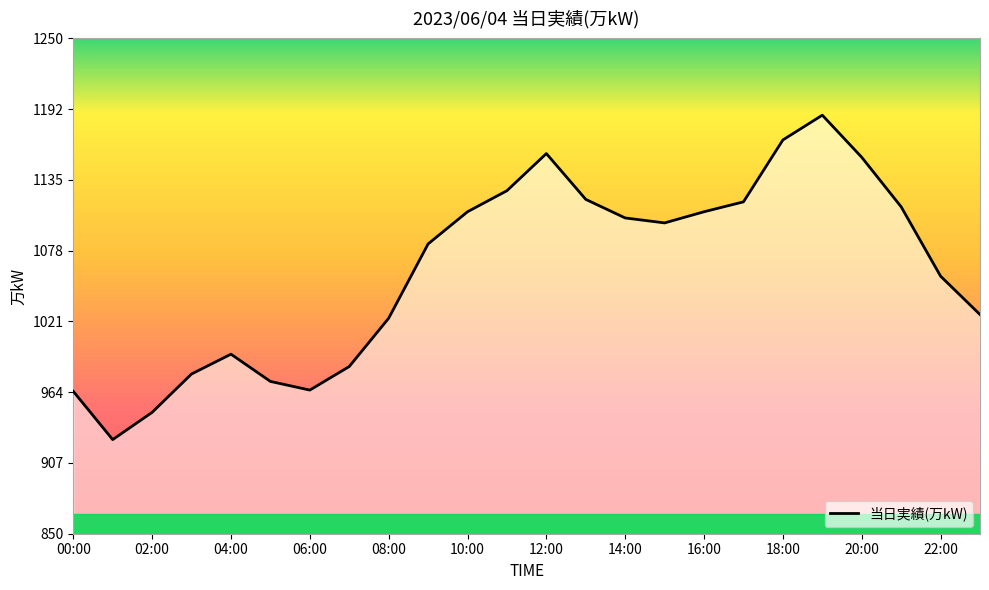

What is the difference between the values at 18:00 and 05:00?

195